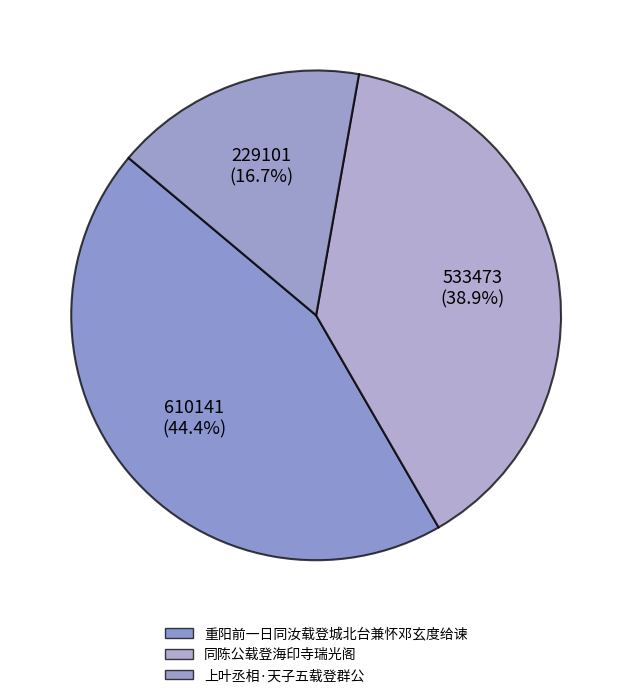

Which category has the biggest portion of the pie?

重阳前一日同汝载登城北台兼怀邓玄度给谏